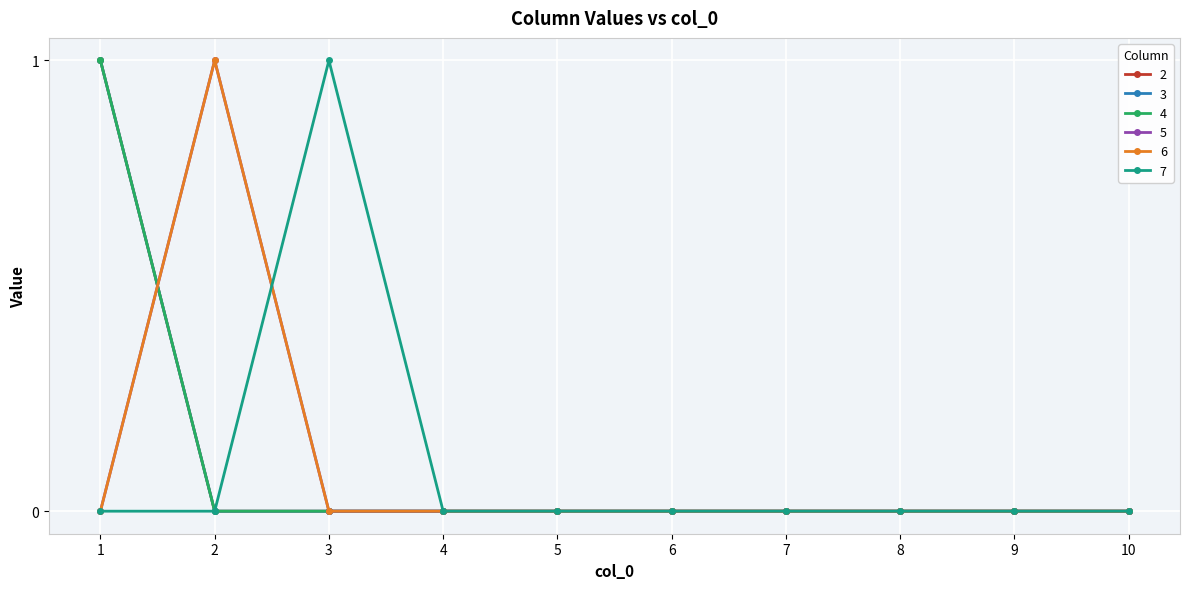

Is this an area chart (filled region under the line)?

No